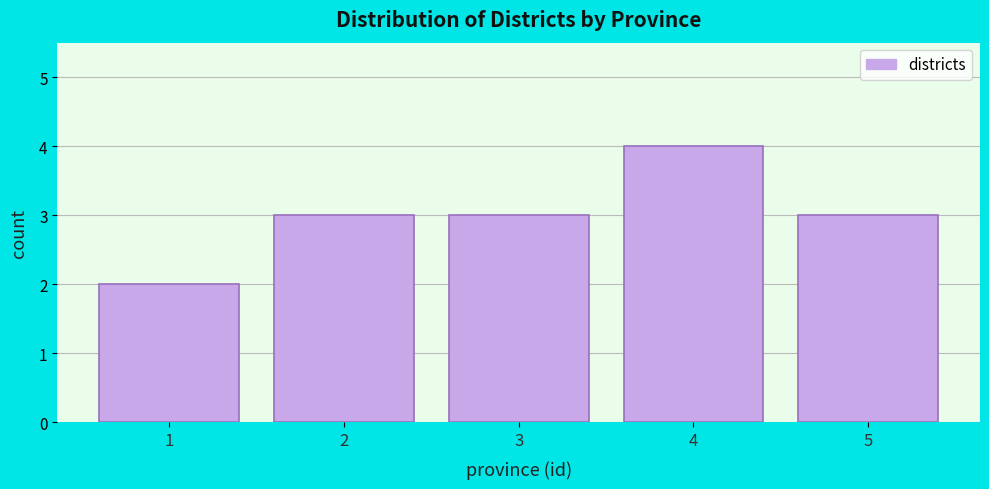

Reading left to right, transcribe all the data shown in this chart.

2	3	3	4	3